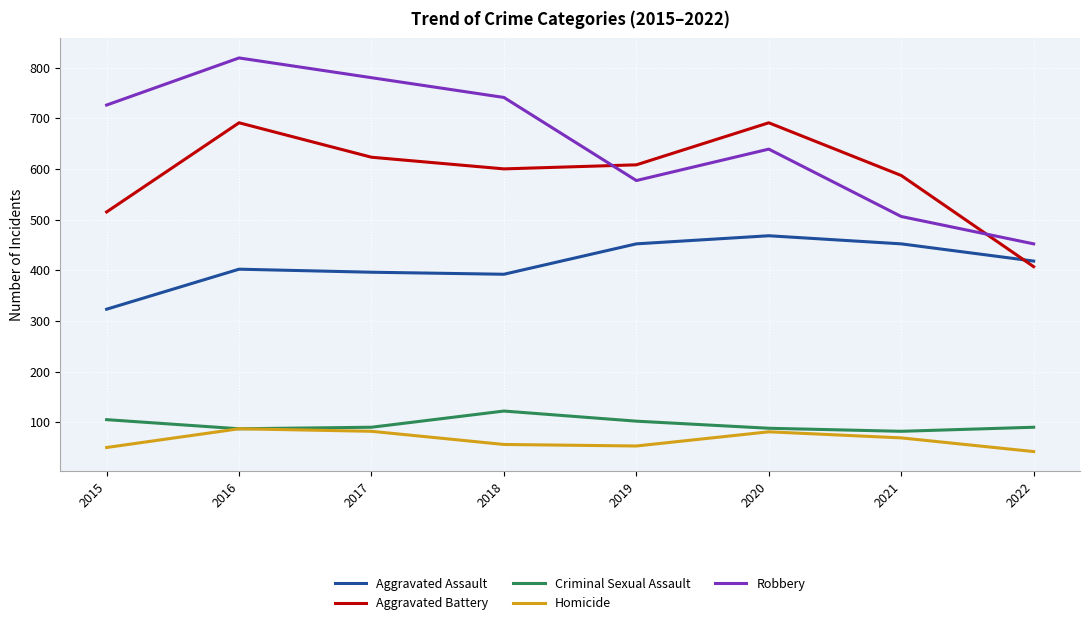

How many Robbery values are between 577 and 780?

5